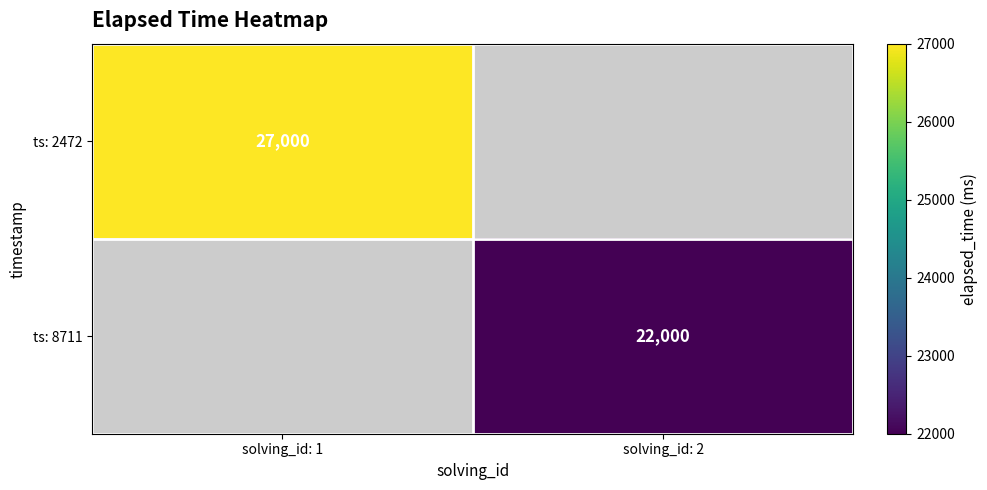

Is it true that ts: 8711 equals 30321 at solving_id: 2?

False